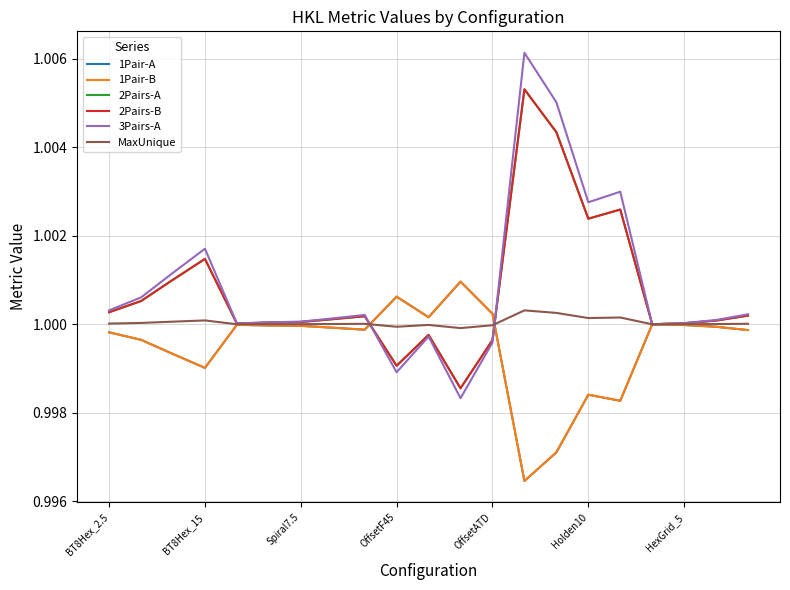

Is this an area chart (filled region under the line)?

No